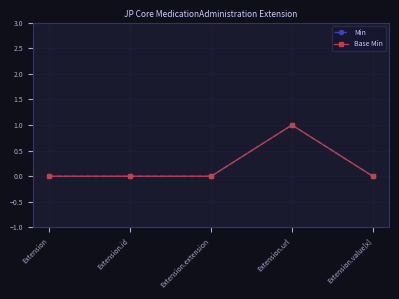

Which series has the largest range (max minus min)?

Min